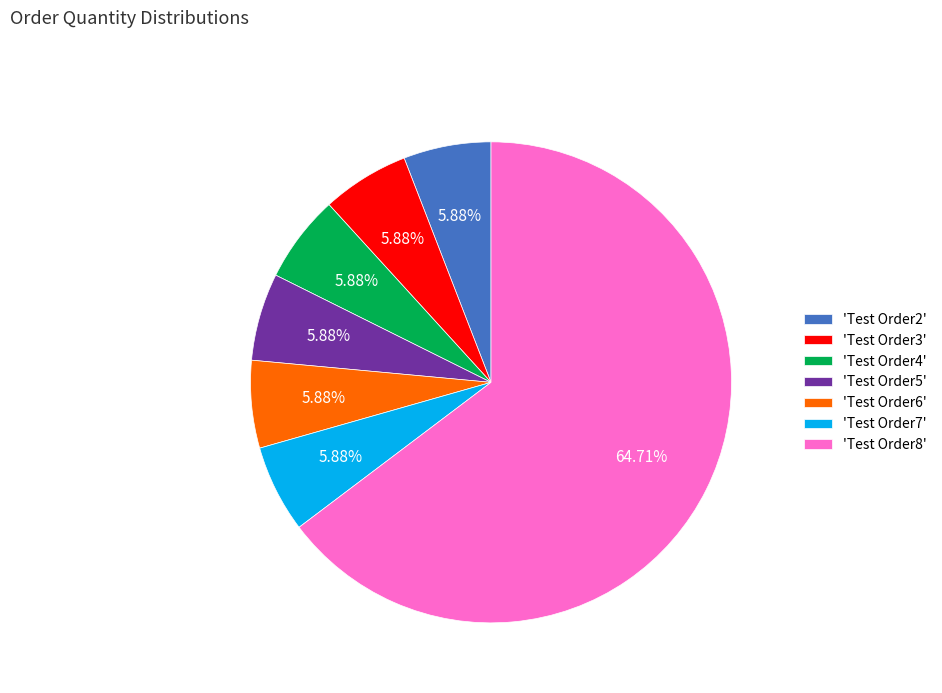

What is the largest slice in the pie chart?

'Test Order8'